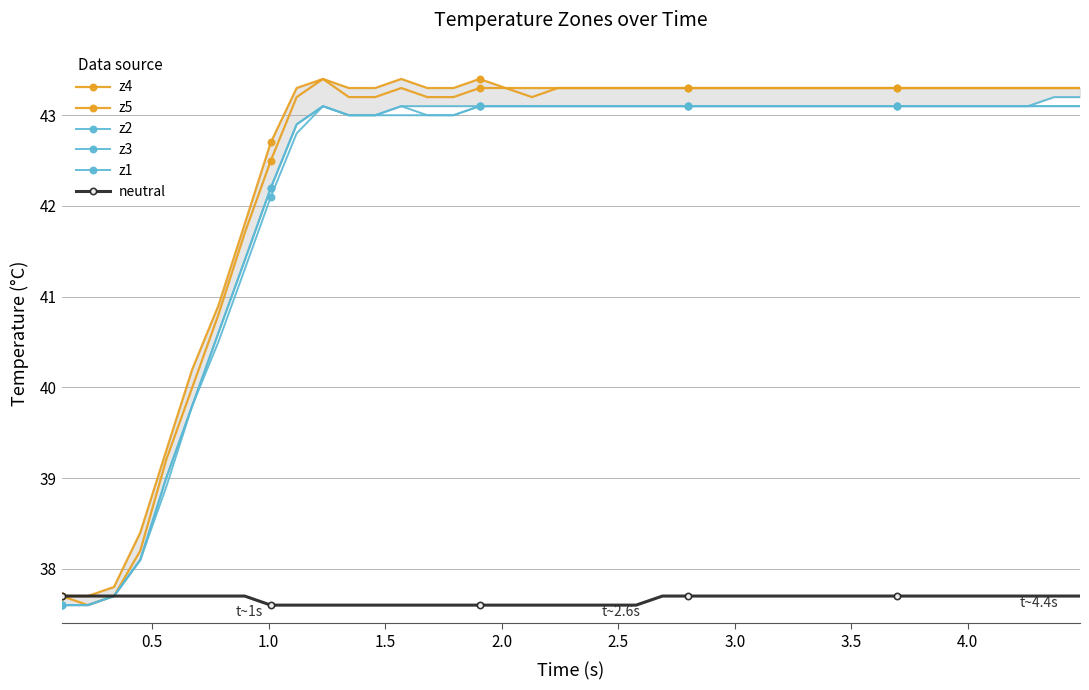

True or false: z4 has a value of 24.1 at 33.

False